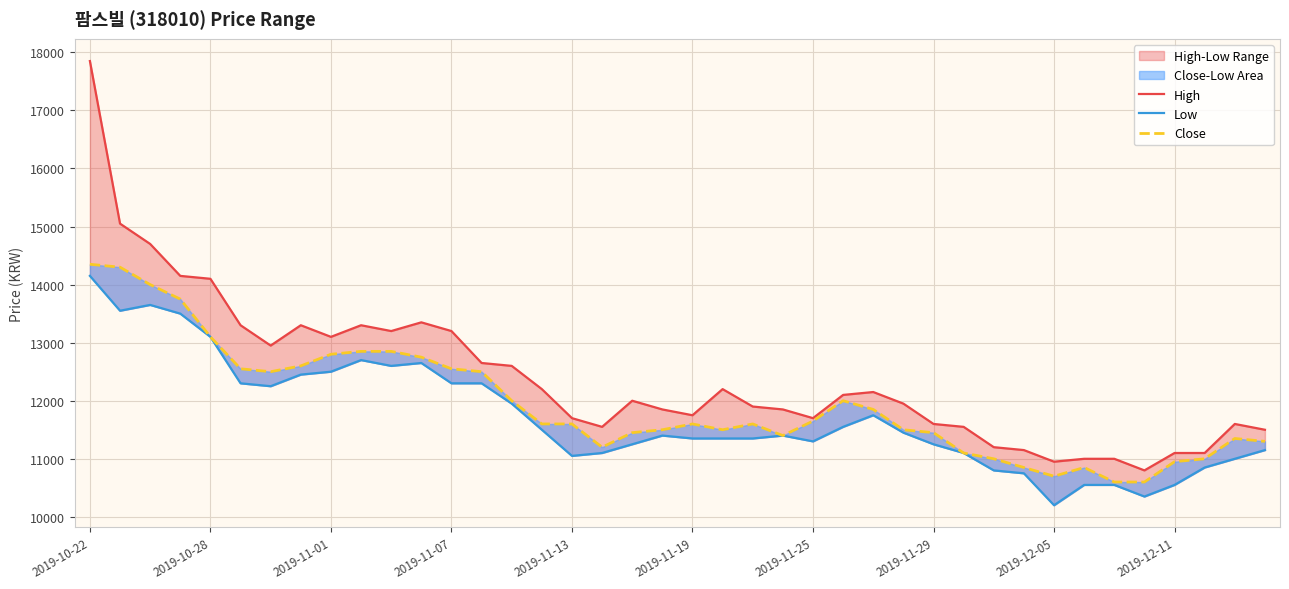

Between 19 and 38, which series saw the biggest shift?

Low